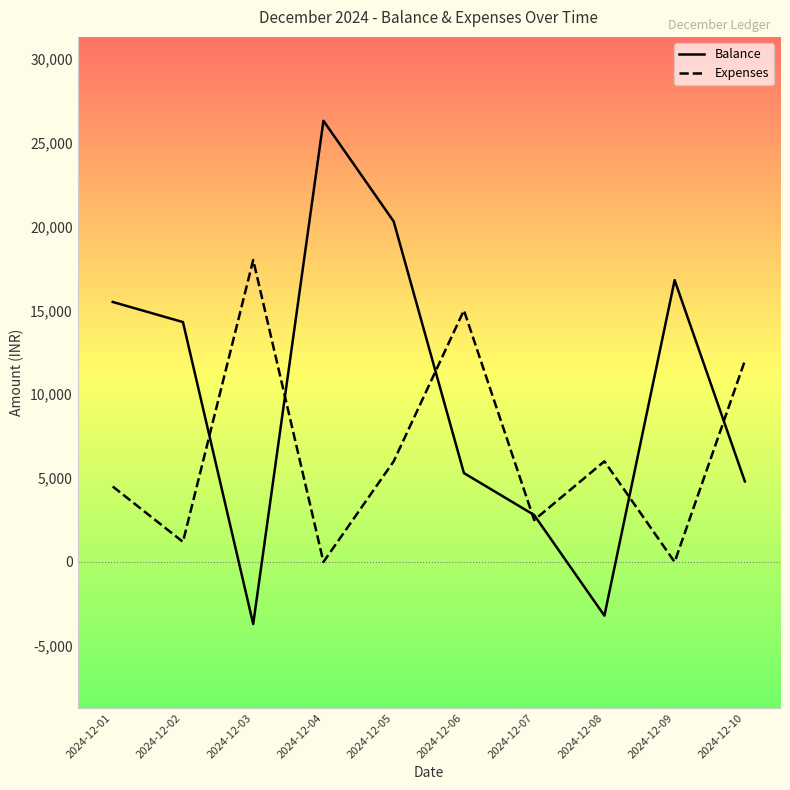

At which label does Expenses first exceed 6000?

2024-12-03